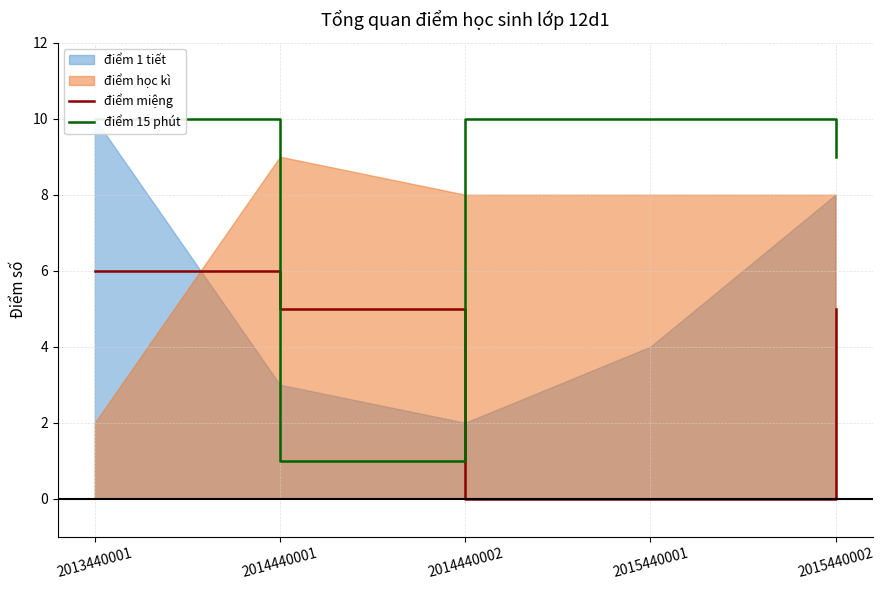

Which series changed the most between 2013440001 and 2014440001?

điểm 15 phút